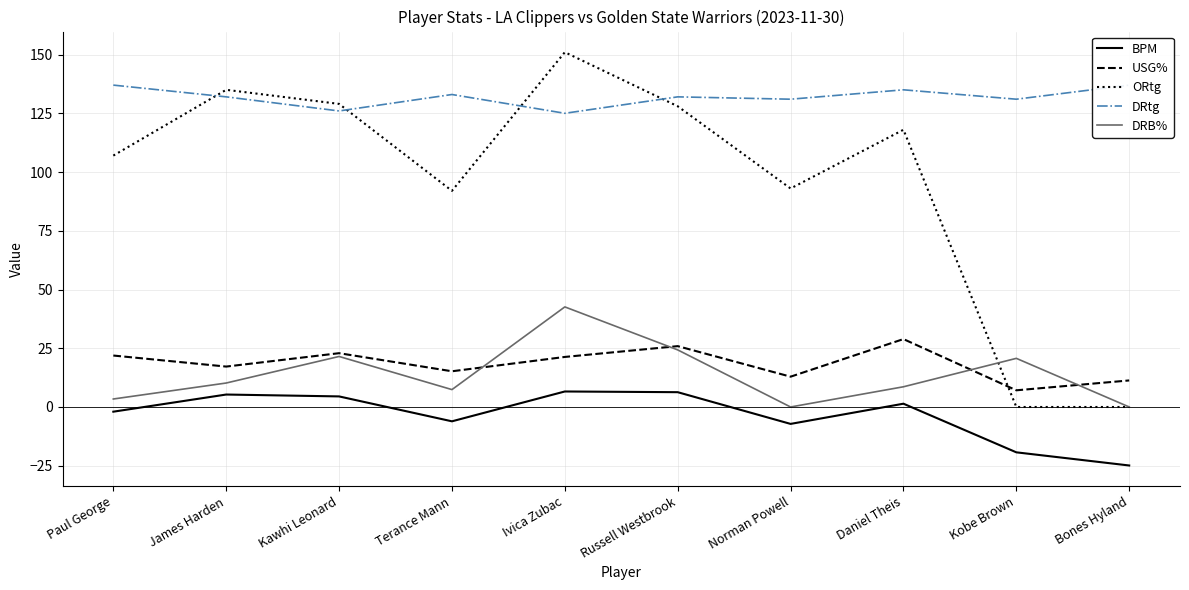

At Norman Powell, list the series in order from largest to smallest.

DRtg, ORtg, USG%, DRB%, BPM